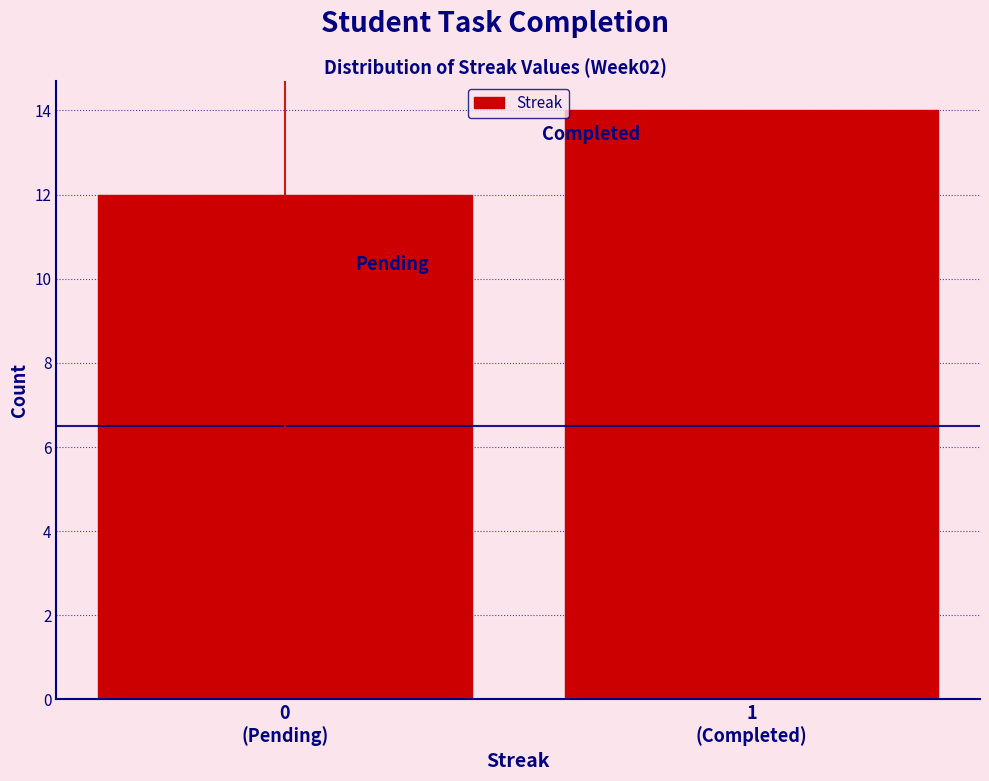

Reading left to right, transcribe all the data shown in this chart.

12	14